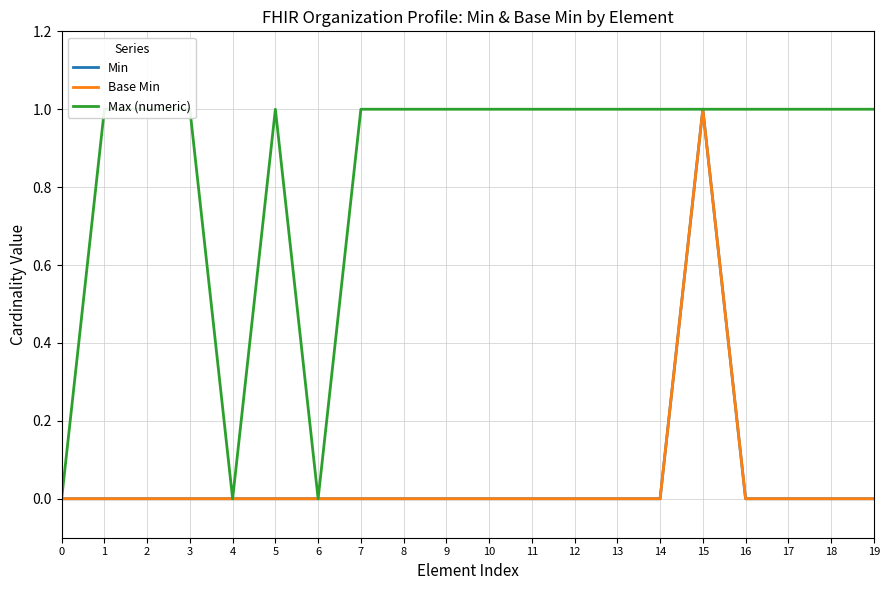

What is the sum of the Max (numeric) values at 18 and 0?

1